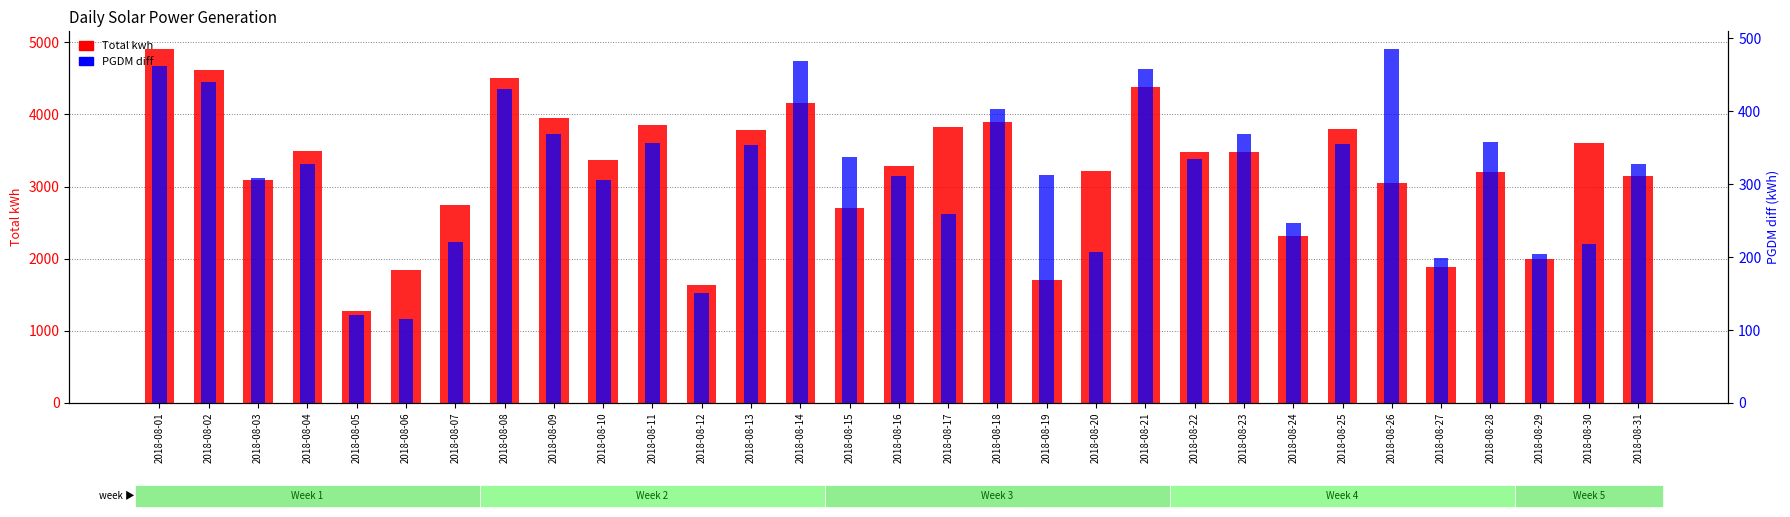

Between 2018-08-22 and 2018-08-02, which is larger?

2018-08-02